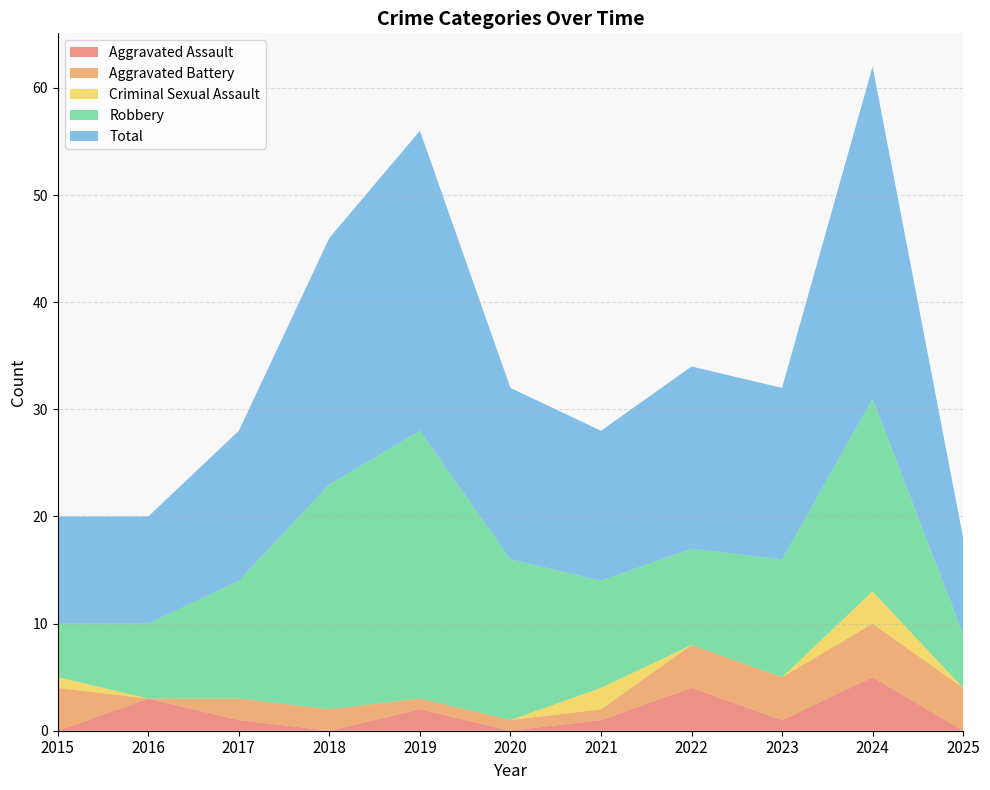

Reading left to right, transcribe all the data shown in this chart.

Aggravated Assault: 0	3	1	0	2	0	1	4	1	5	0
Aggravated Battery: 4	0	2	2	1	1	1	4	4	5	4
Criminal Sexual Assault: 1	0	0	0	0	0	2	0	0	3	0
Robbery: 5	7	11	21	25	15	10	9	11	18	5
Total: 10	10	14	23	28	16	14	17	16	31	9